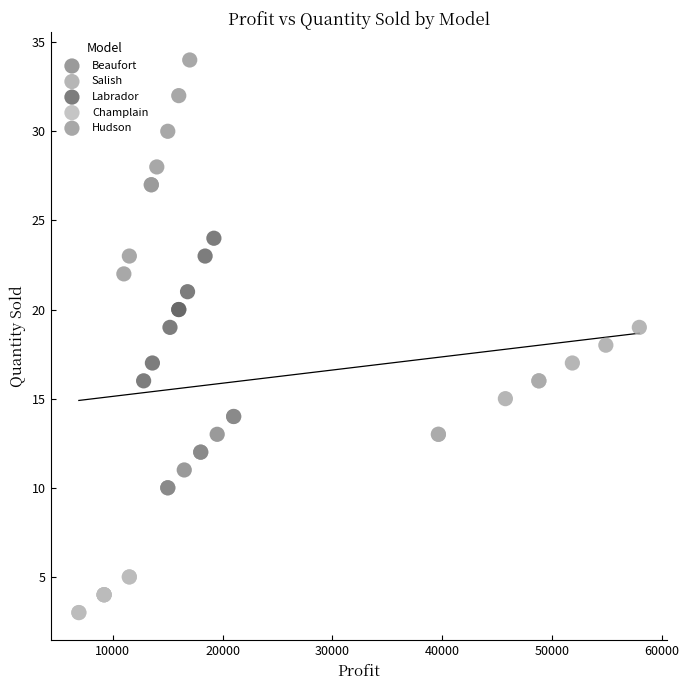

What are all the series names shown in the legend?

Beaufort, Salish, Labrador, Champlain, Hudson